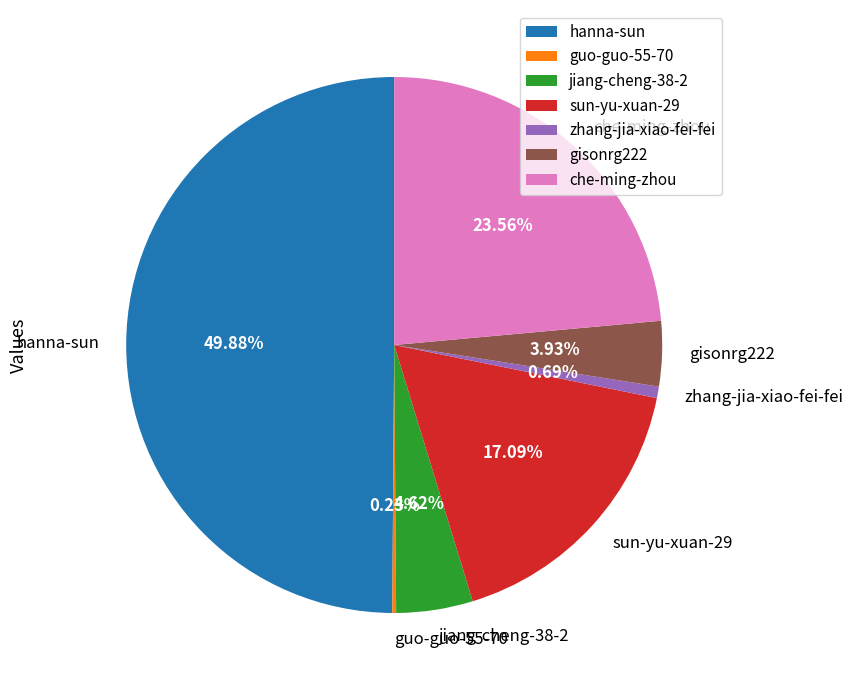

Does gisonrg222 represent more than half of the total?

No